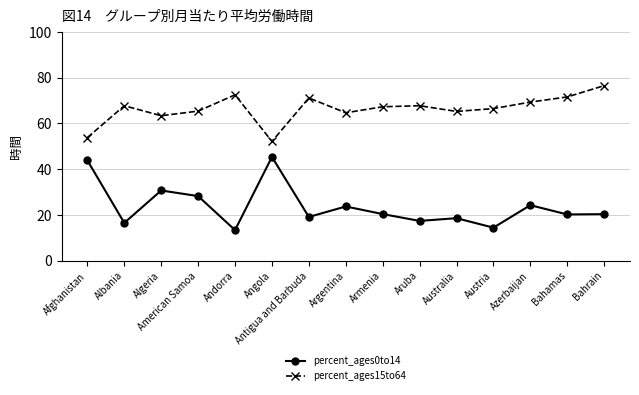

What position from the right is Andorra?

11